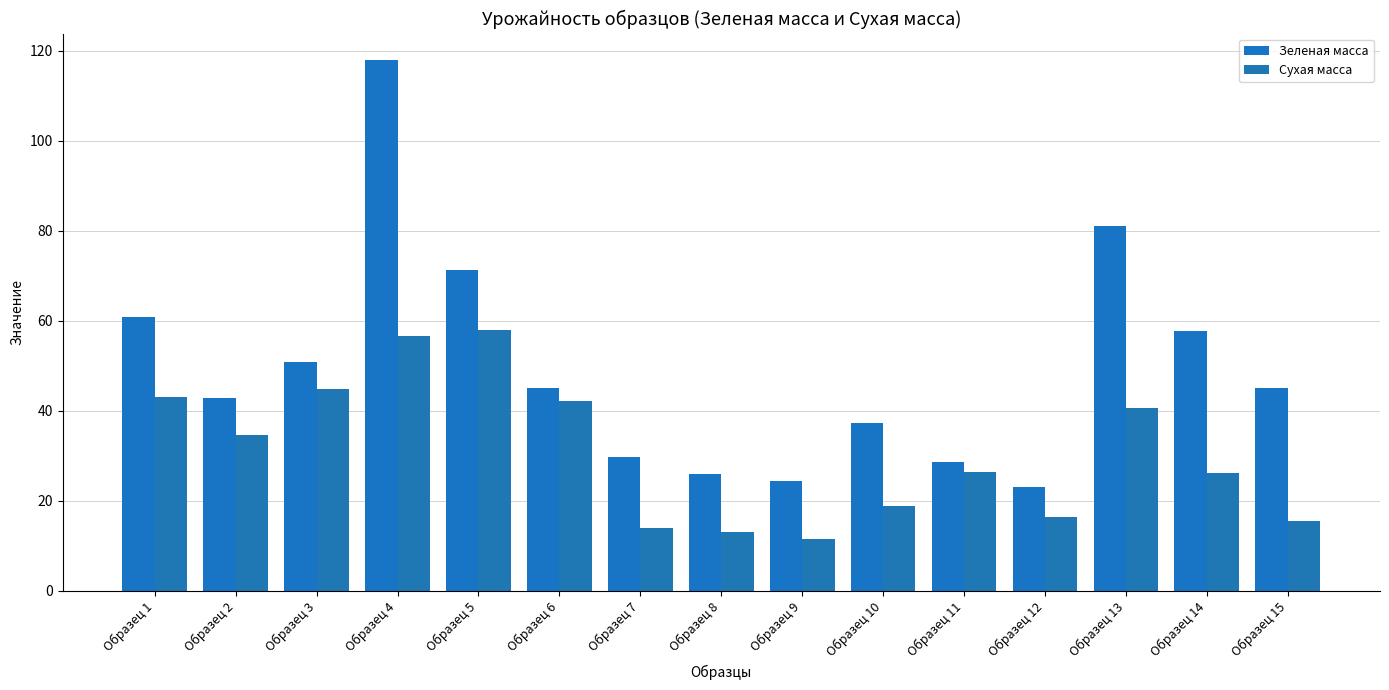

What value does the Зеленая масса series have at Образец 7?

29.6